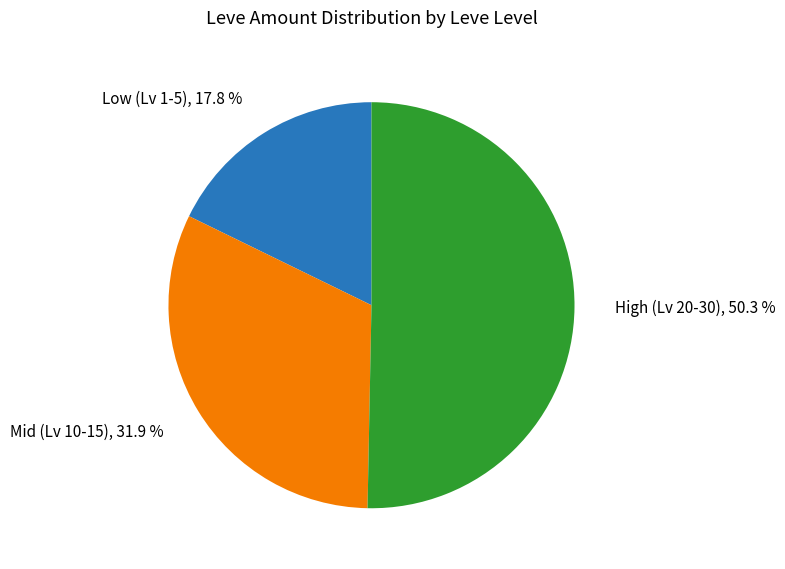

To the nearest percent, what is the average slice percentage?

33%